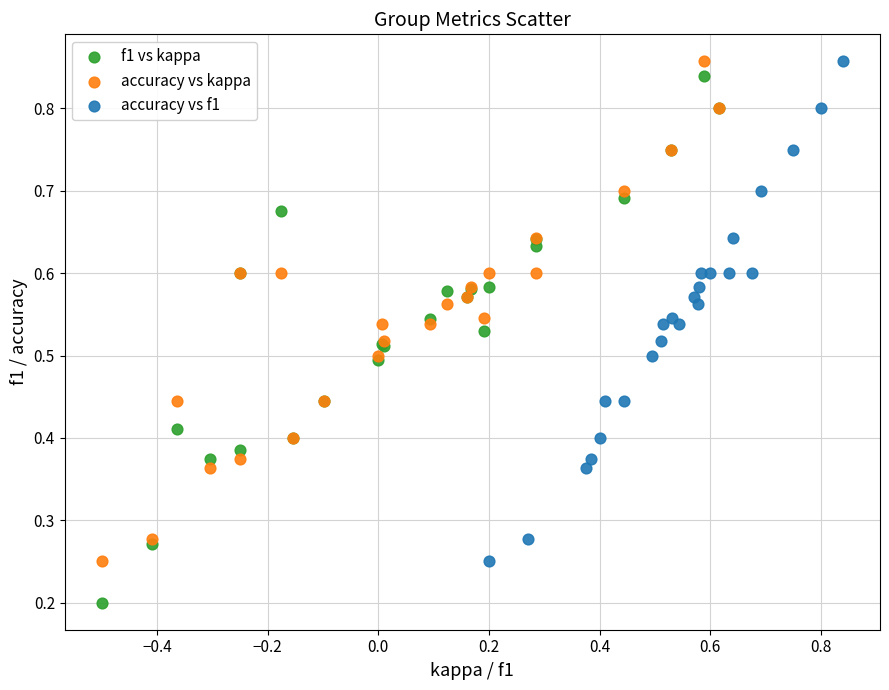

Which series reaches the minimum Y coordinate?

f1 vs kappa